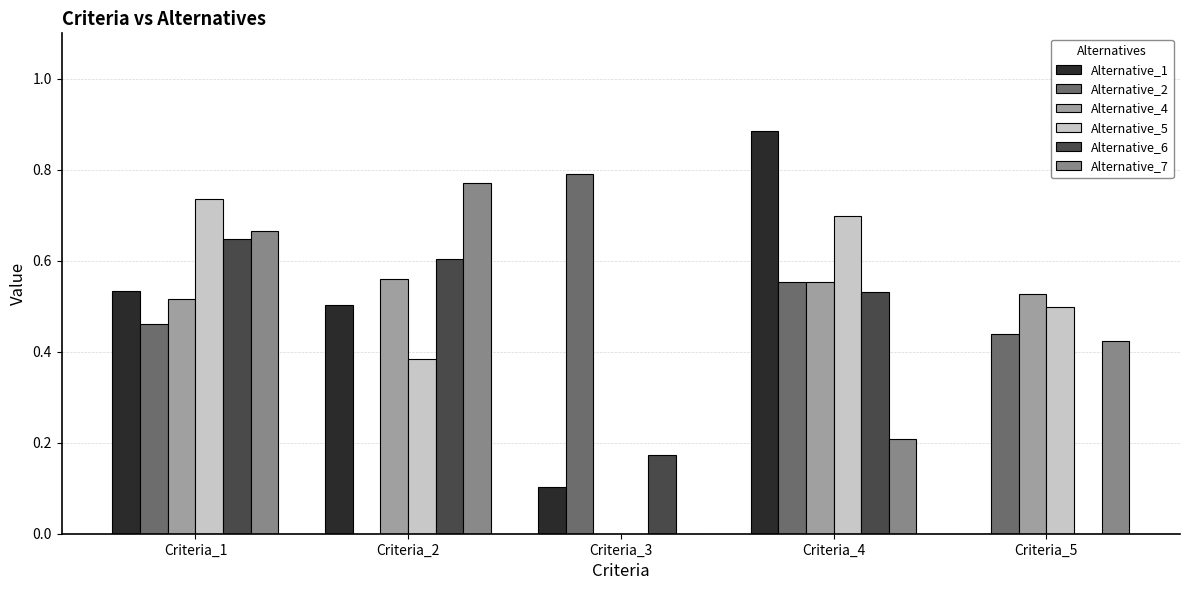

At which category does the chart reach its peak across all series?

Criteria_4